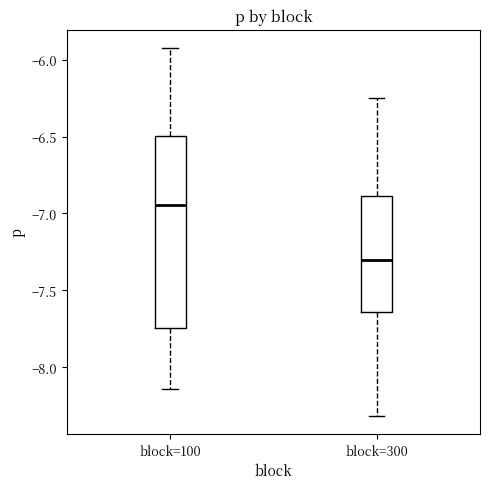

Where is the upper edge of the box for block=100 on the y-axis? The values are not printed on the chart, so give them approximately, as read against the axis.

-6.50